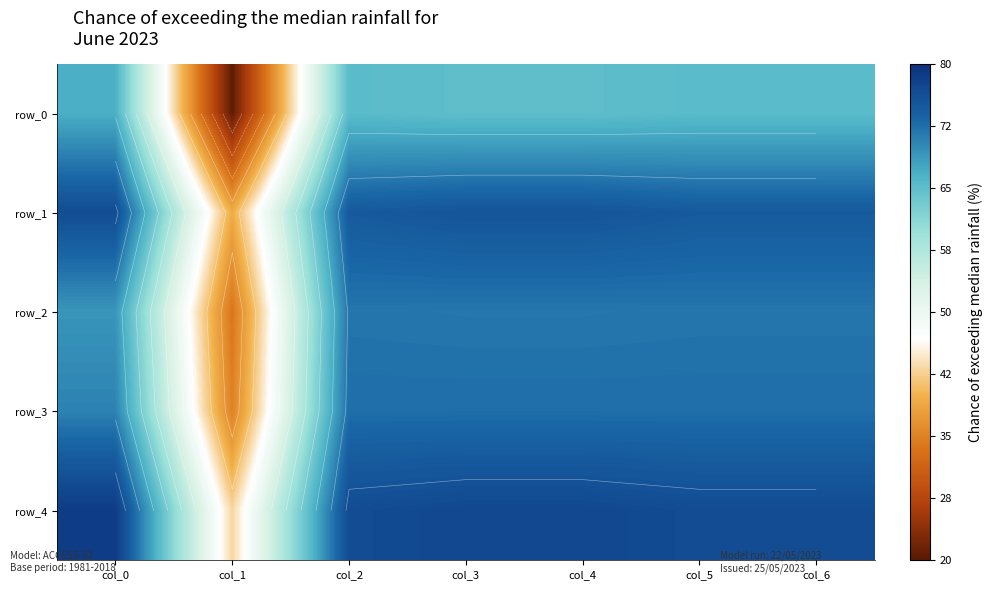

Which series has the largest range (max minus min)?

row_0